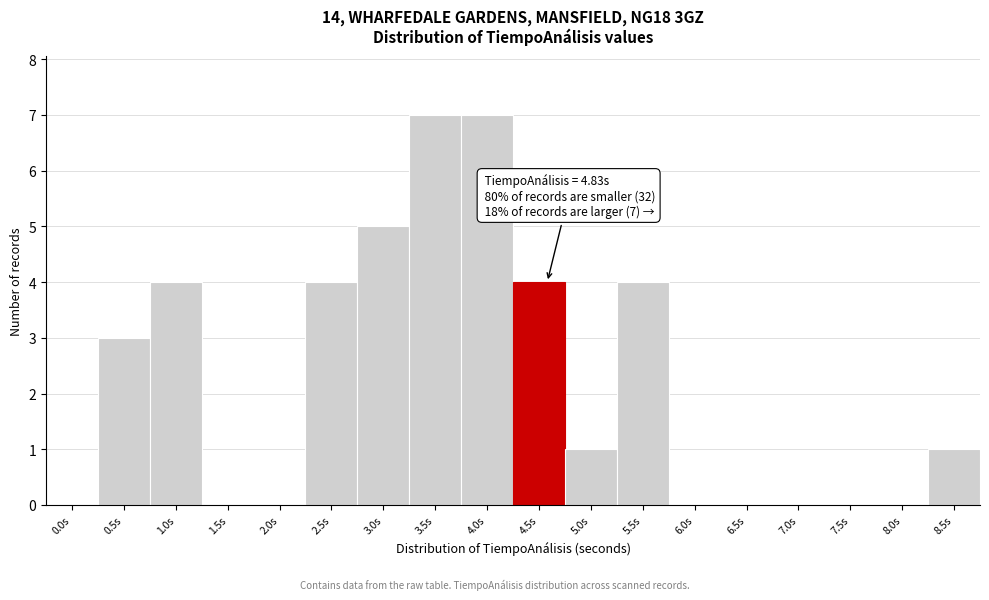

Reading right to left, transcribe all the data shown in this chart.

8.5s=1	8.0s=0	7.5s=0	7.0s=0	6.5s=0	6.0s=0	5.5s=4	5.0s=1	4.5s=4	4.0s=7	3.5s=7	3.0s=5	2.5s=4	2.0s=0	1.5s=0	1.0s=4	0.5s=3	0.0s=0